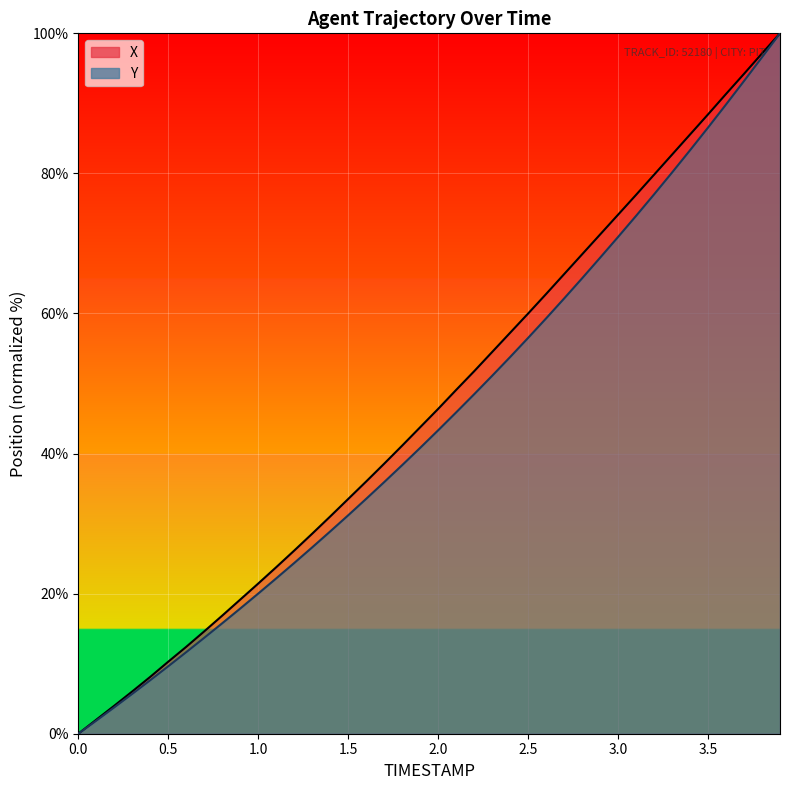

True or false: X and Y cross at least once.

False